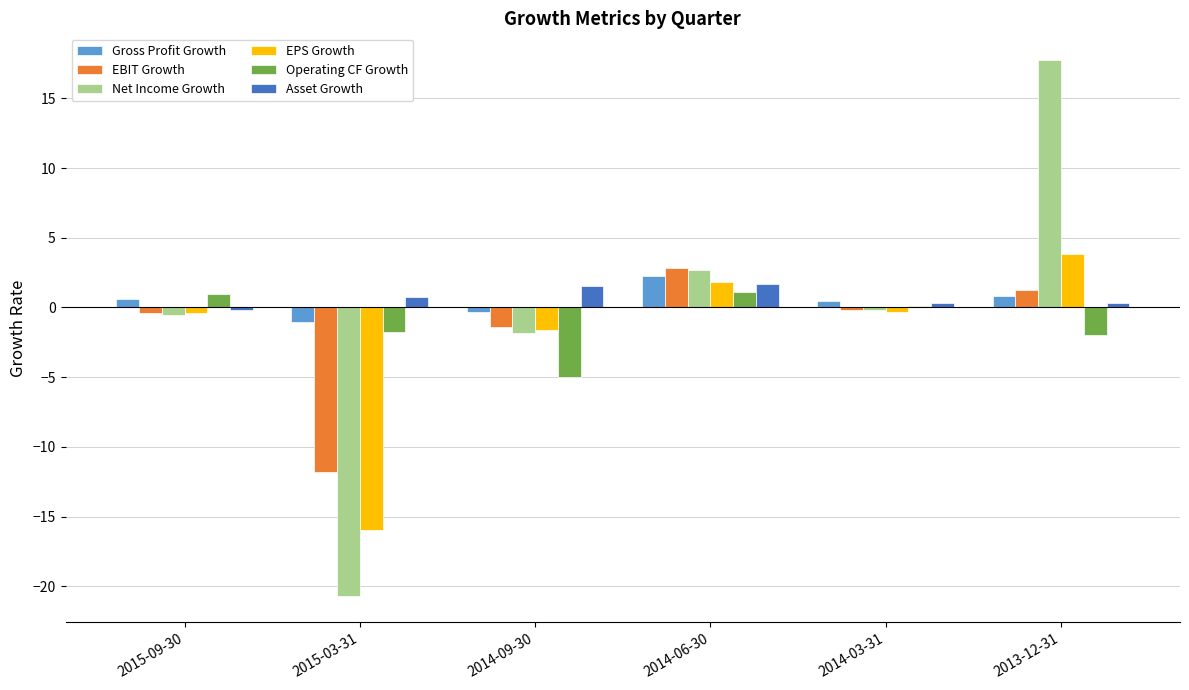

What is the difference between the Asset Growth values at 2015-03-31 and 2014-09-30?

0.8